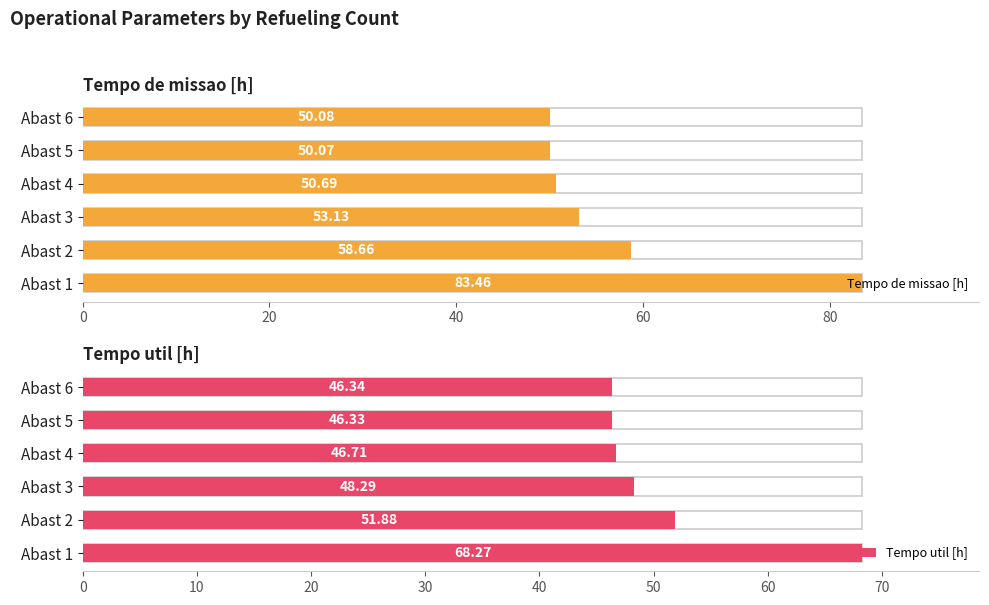

At how many categories does at least one series exceed 48?

6